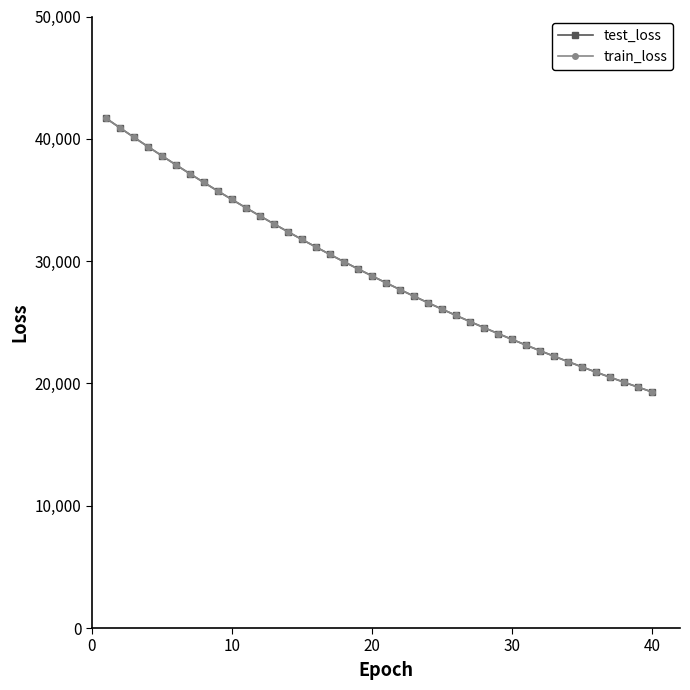

What is the value of the train_loss point at the 28th from the left?

24564.1